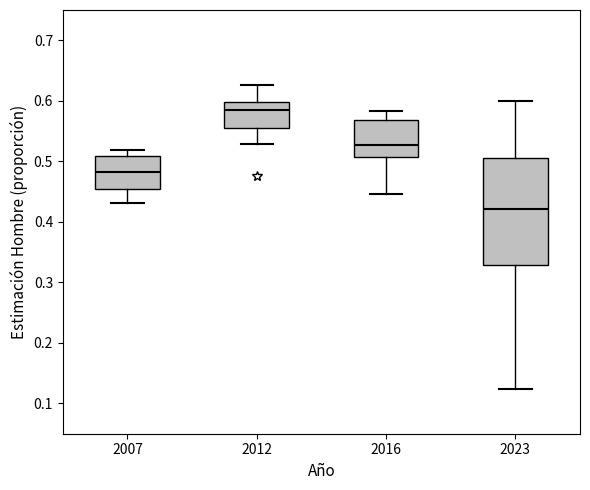

Which box has the lowest median line?

2023